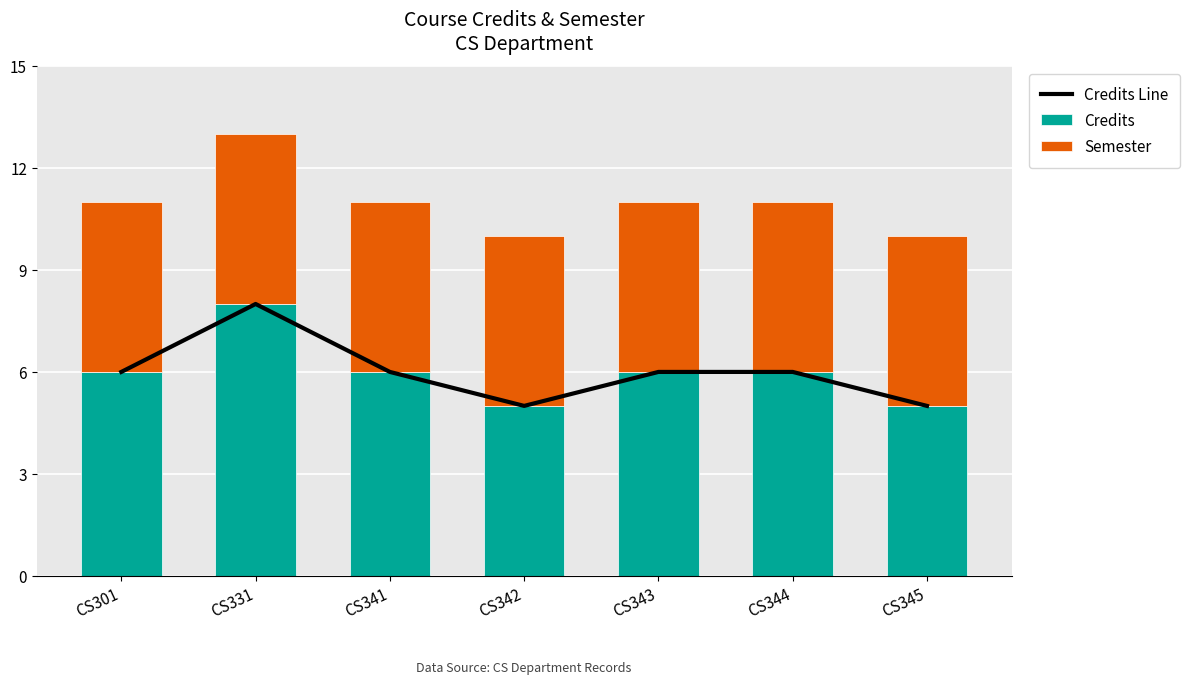

Rank the series by their maximum value, from lowest to highest.

Semester, Credits Line, Credits